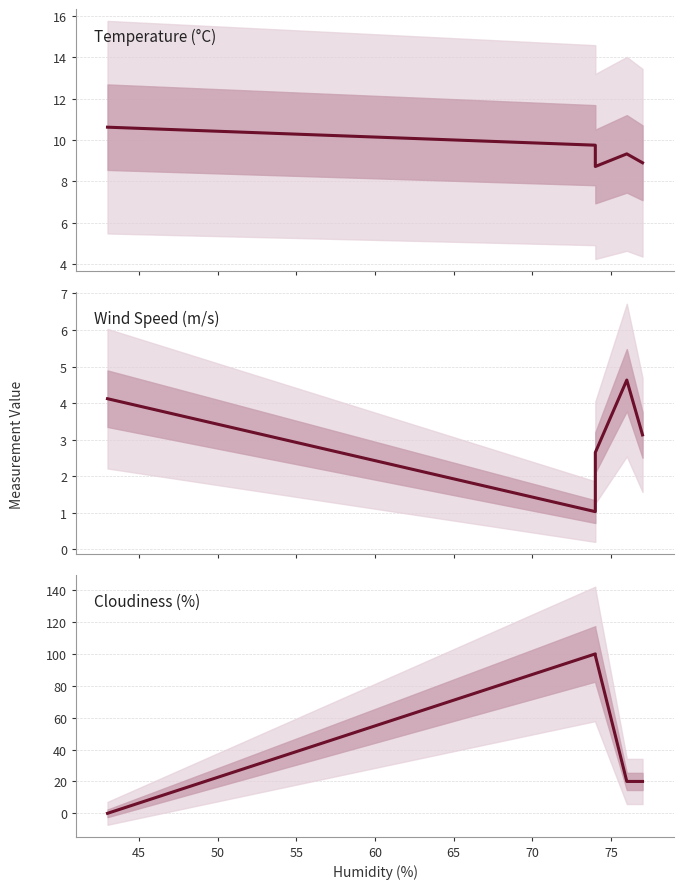

After their last crossing, which series has the higher values: Cloudiness (%) or Temperature (°C)?

Cloudiness (%)